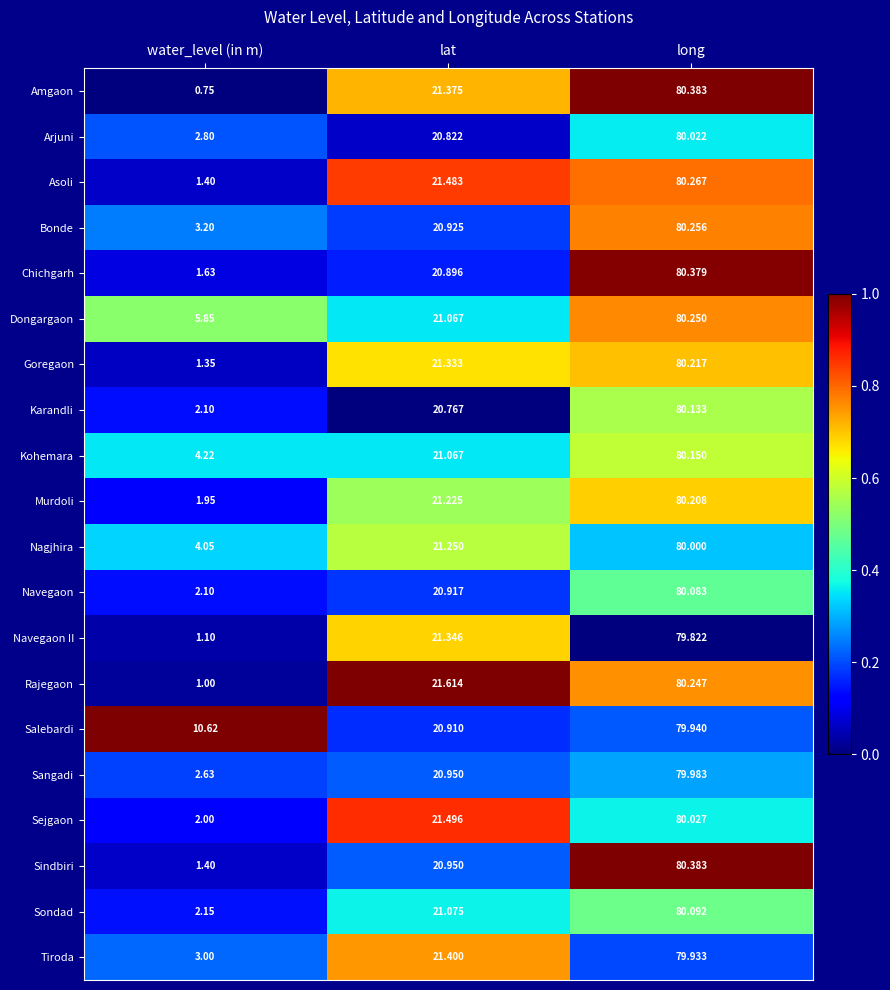

Is the value of Rajegaon at long greater than the value of Asoli at long?

No